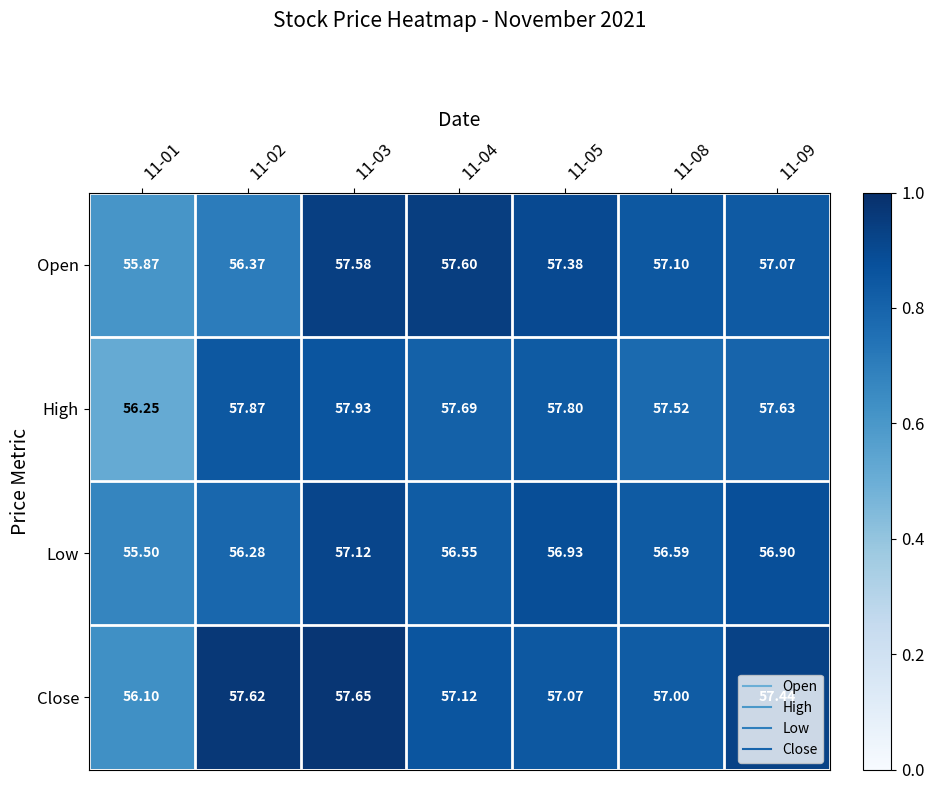

Which series has the largest total across all categories?

High